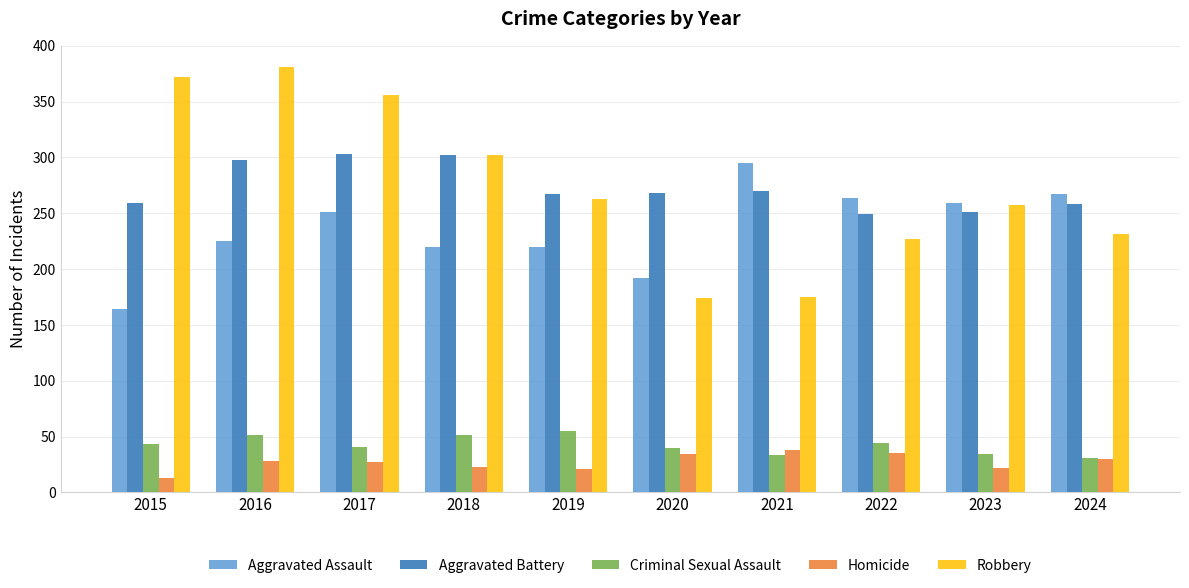

Between 2017 and 2021, which series saw the biggest shift?

Robbery